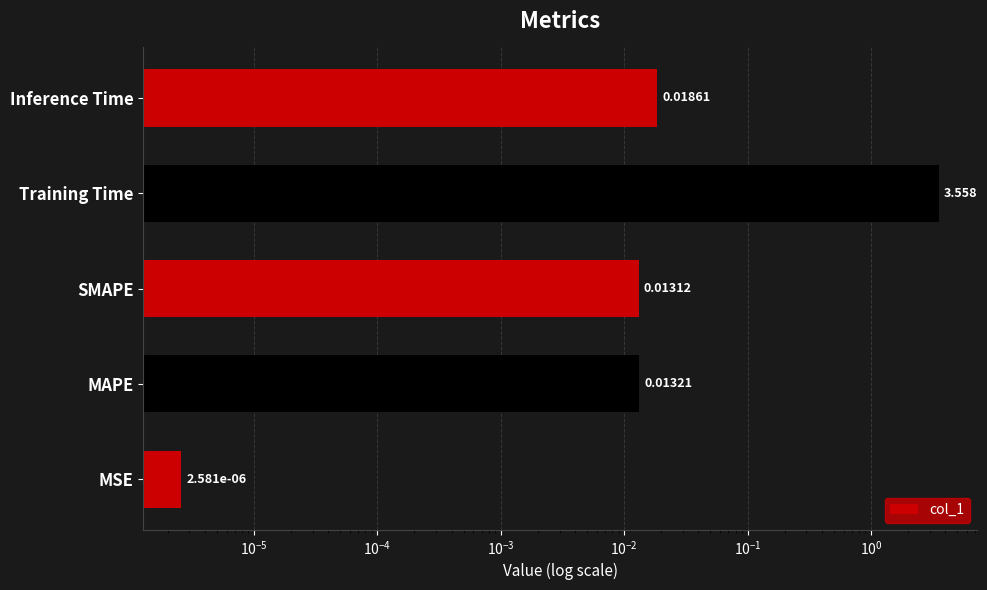

Are the bars horizontal?

Yes